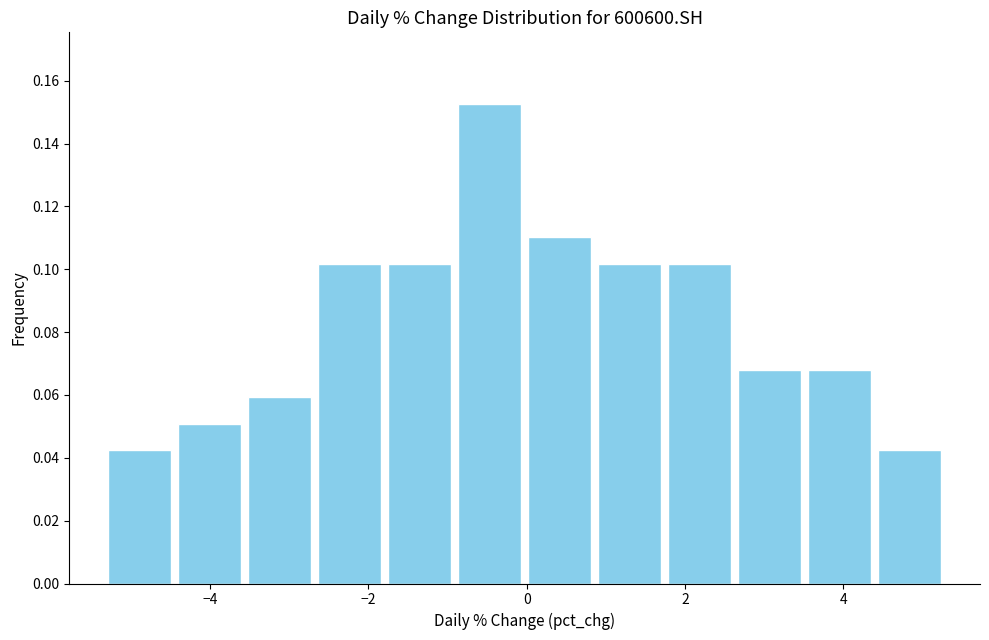

Reading left to right, transcribe this chart: for each bar, give the range it covers on the x-axis and its height. Neither the bar edges nor the heights are printed on the chart, so give them approximately, as read against the axes.

-5.4 to -4.4: 0.042
-4.4 to -3.6: 0.050
-3.6 to -2.6: 0.060
-2.6 to -1.8: 0.102
-1.8 to -1.0: 0.102
-1.0 to 0.0: 0.152
0.0 to 0.8: 0.110
0.8 to 1.8: 0.102
1.8 to 2.6: 0.102
2.6 to 3.6: 0.068
3.6 to 4.4: 0.068
4.4 to 5.2: 0.042